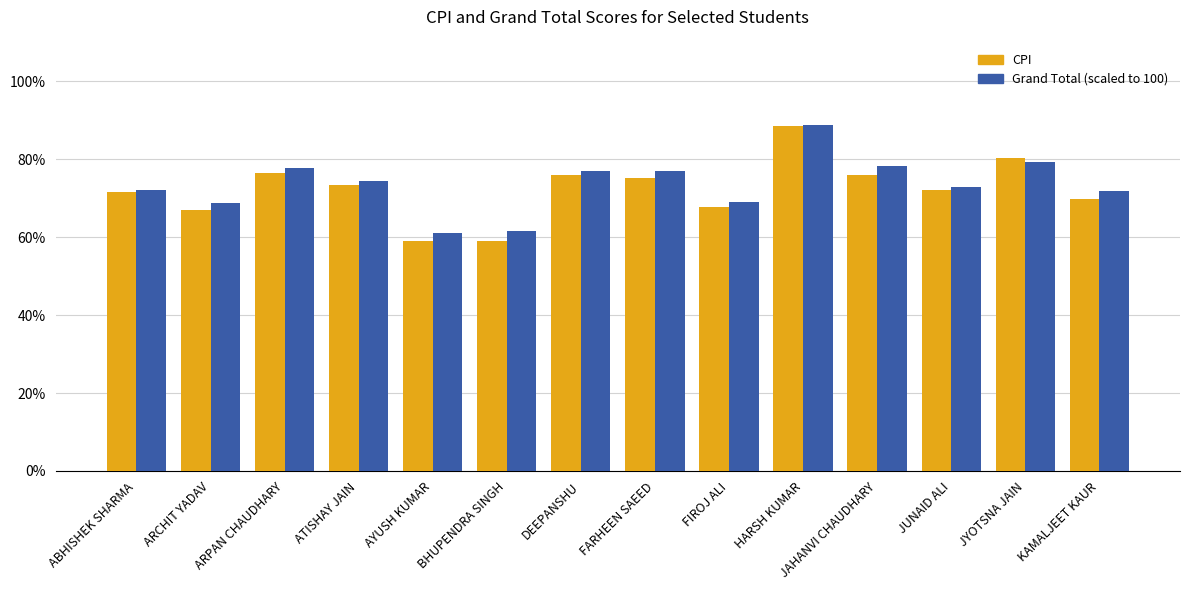

Which label corresponds to the largest value in the chart?

HARSH KUMAR